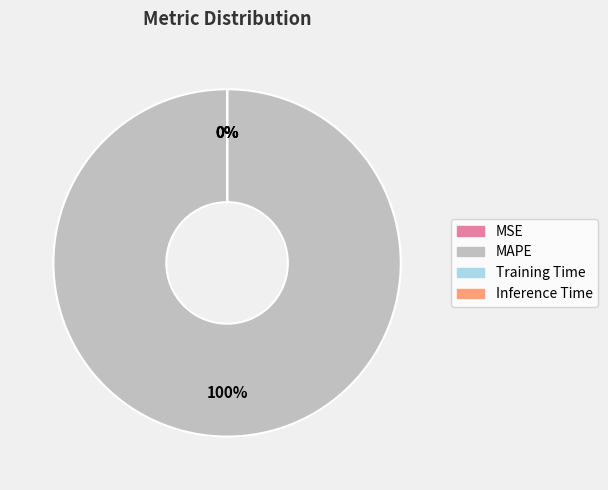

True or false: Inference Time accounts for 0% of the total.

True